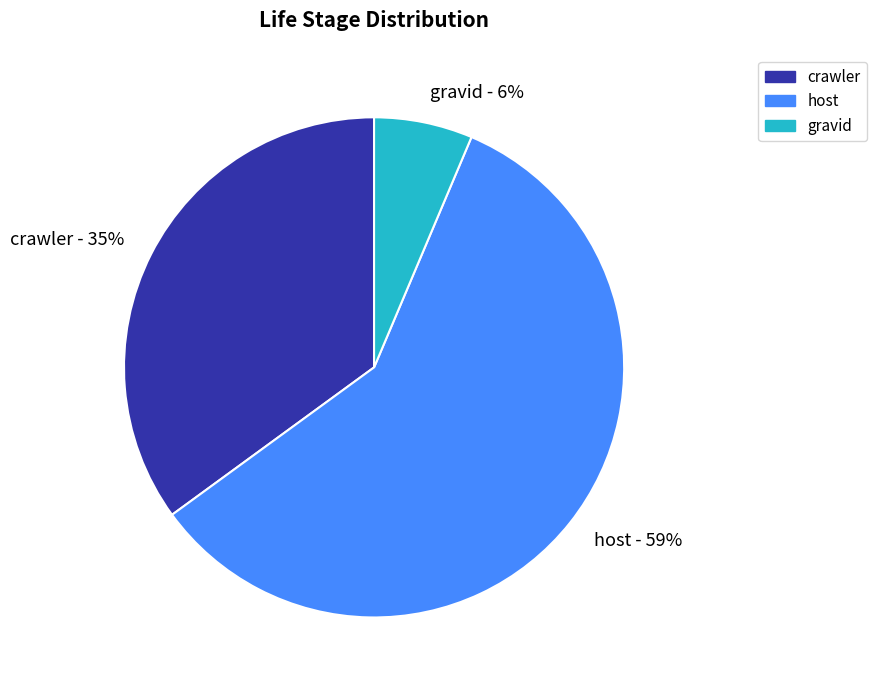

What is the majority slice?

host